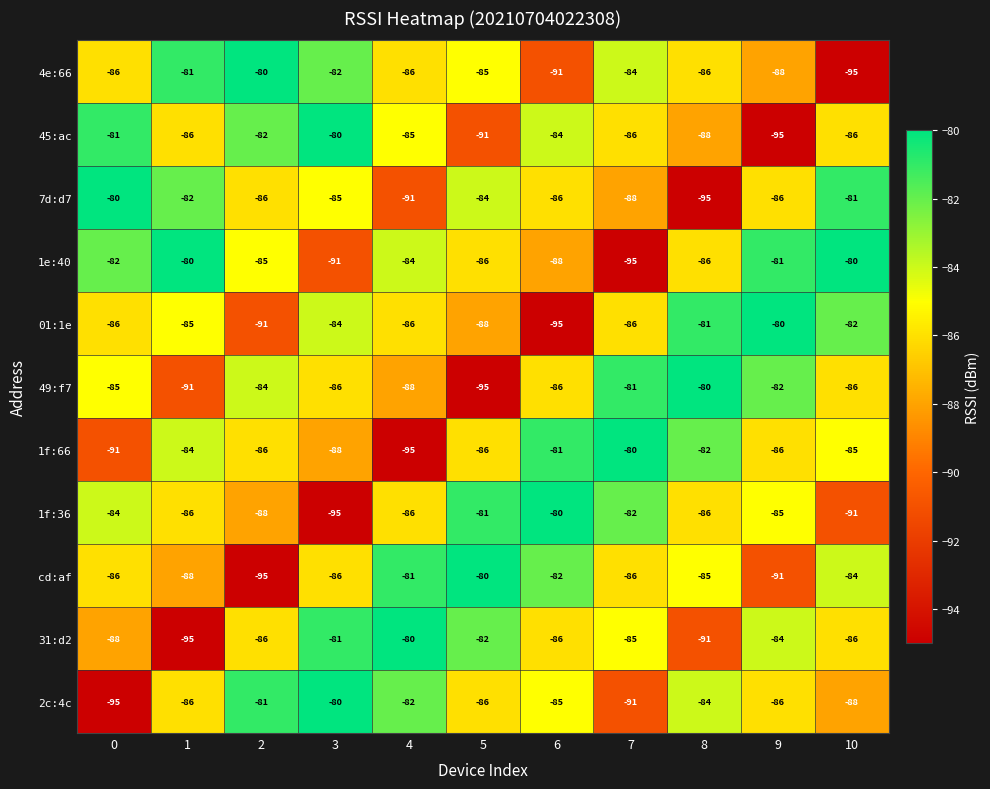

Is the value of 2c:4c at 5 greater than the value of 31:d2 at 5?

No